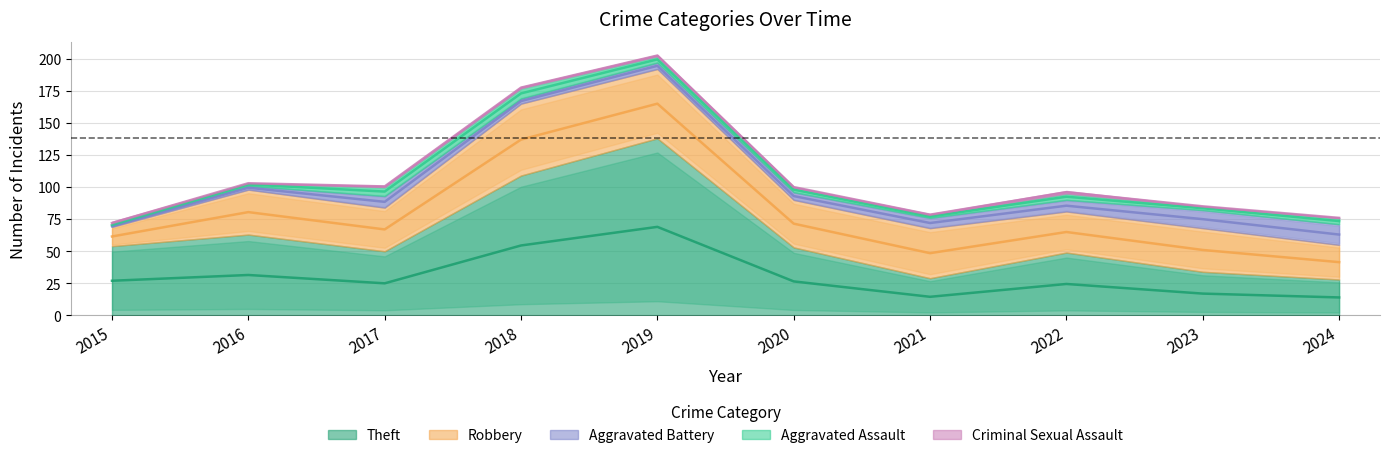

True or false: Aggravated Battery and Robbery cross at least once.

False